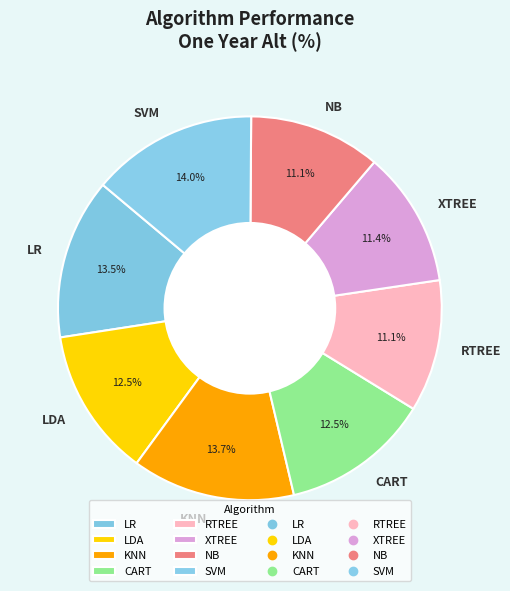

To the nearest percent, what is the difference between the LDA and LR slice percentages?

1%